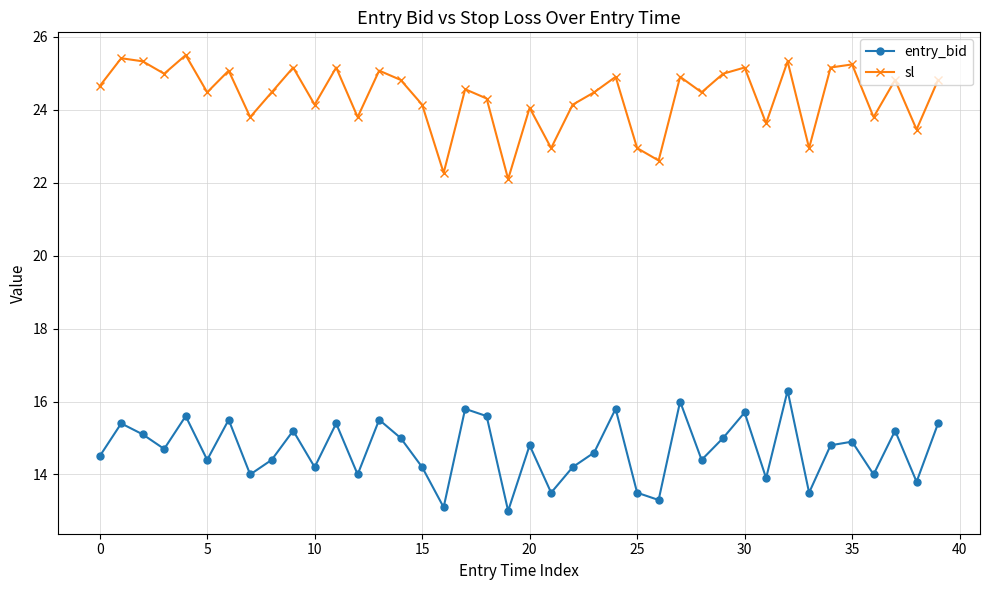

True or false: sl and entry_bid cross at least once.

False